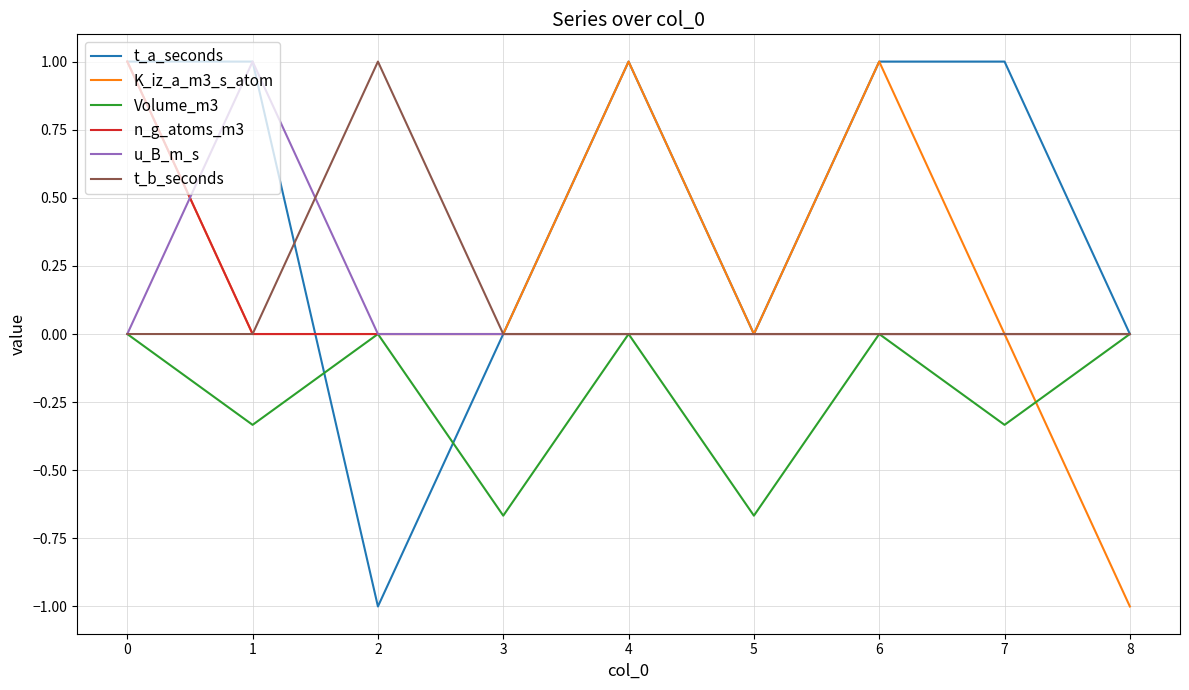

True or false: u_B_m_s has a value of 0.7 at 1.

False